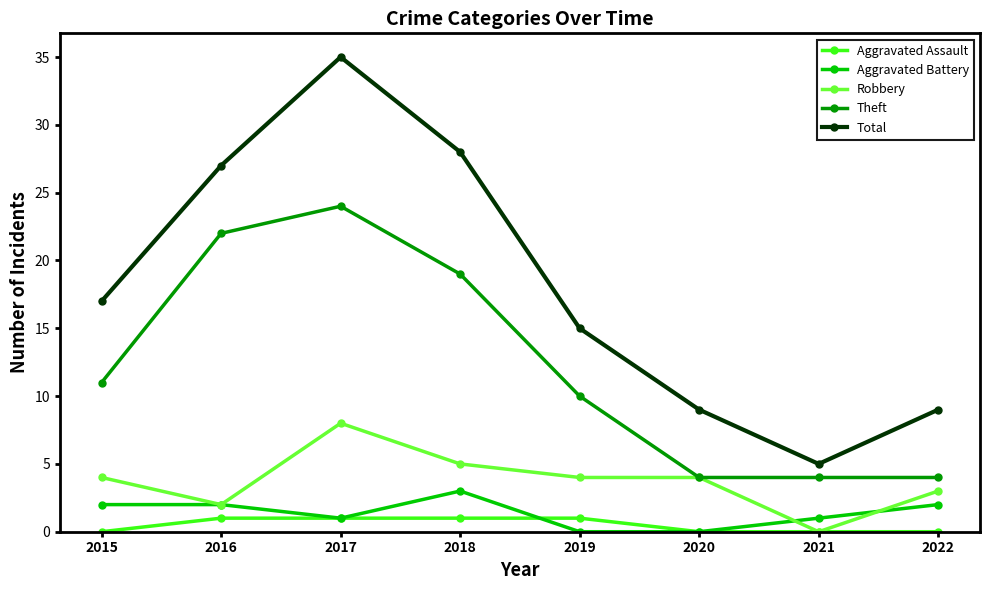

Reading right to left, list all the values displayed in this chart.

Aggravated Assault: 0	0	0	1	1	1	1	0
Aggravated Battery: 2	1	0	0	3	1	2	2
Robbery: 3	0	4	4	5	8	2	4
Theft: 4	4	4	10	19	24	22	11
Total: 9	5	9	15	28	35	27	17